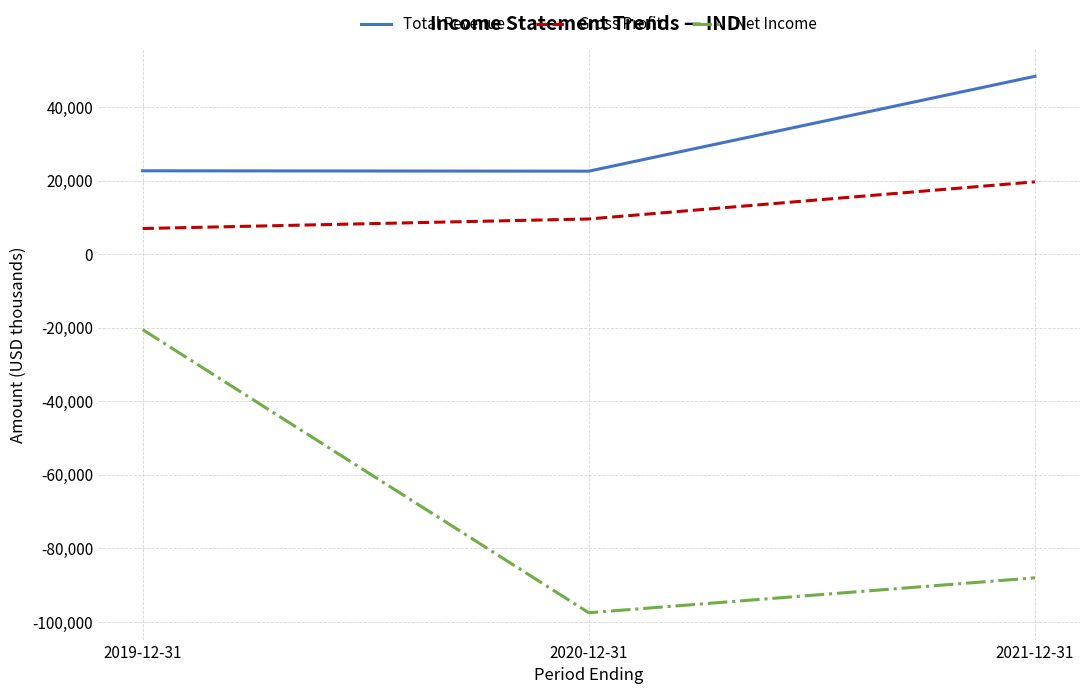

Rank the series by their average value, from highest to lowest.

Total Revenue, Gross Profit, Net Income